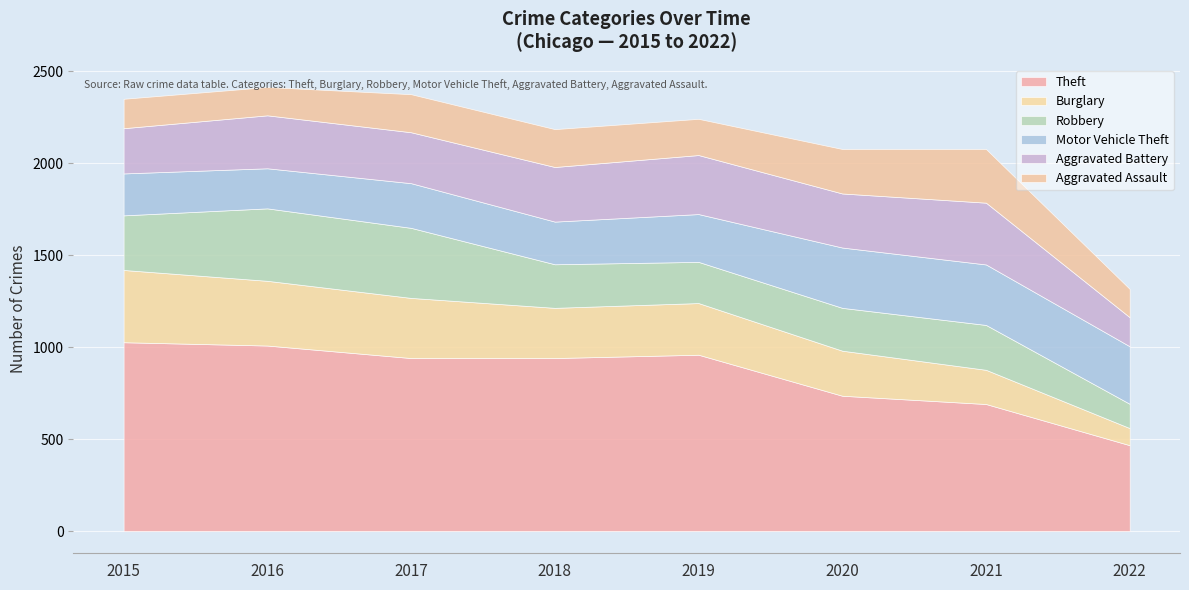

What is the spread (max minus min) of values at 2018?

735